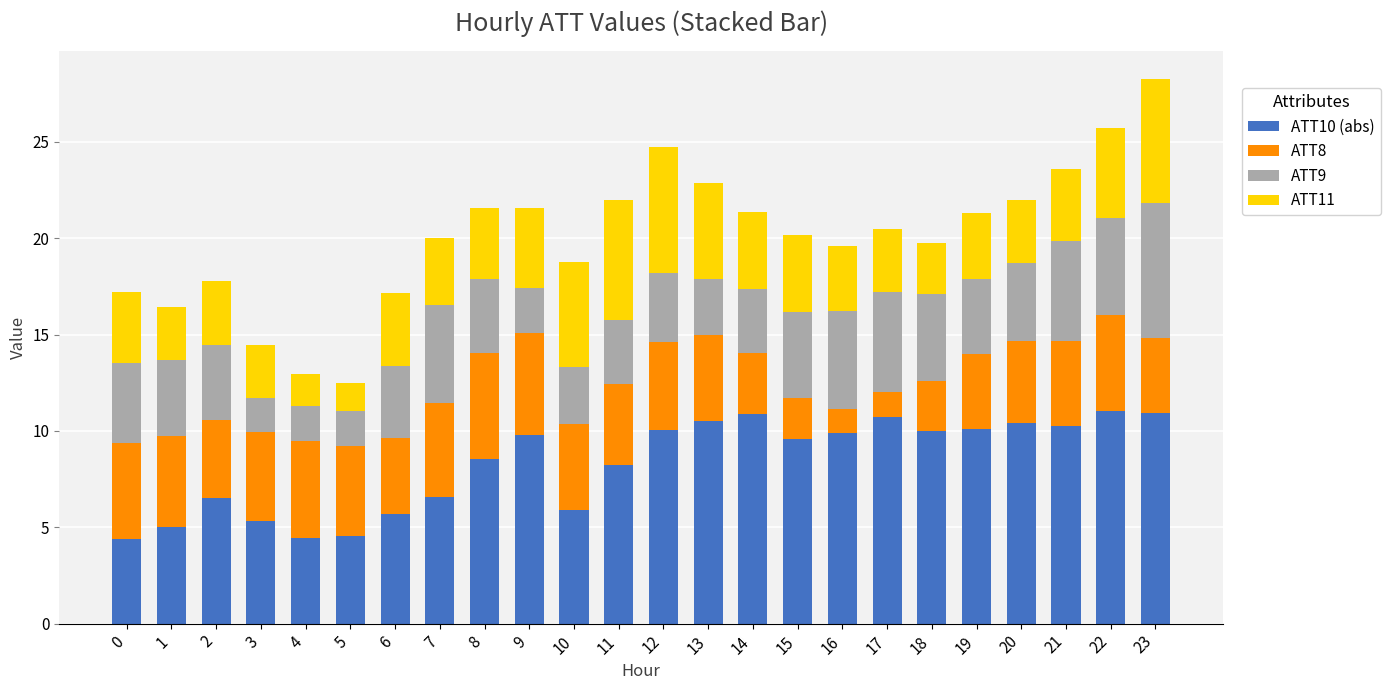

What is the sum of all ATT10 (abs) values?

199.3